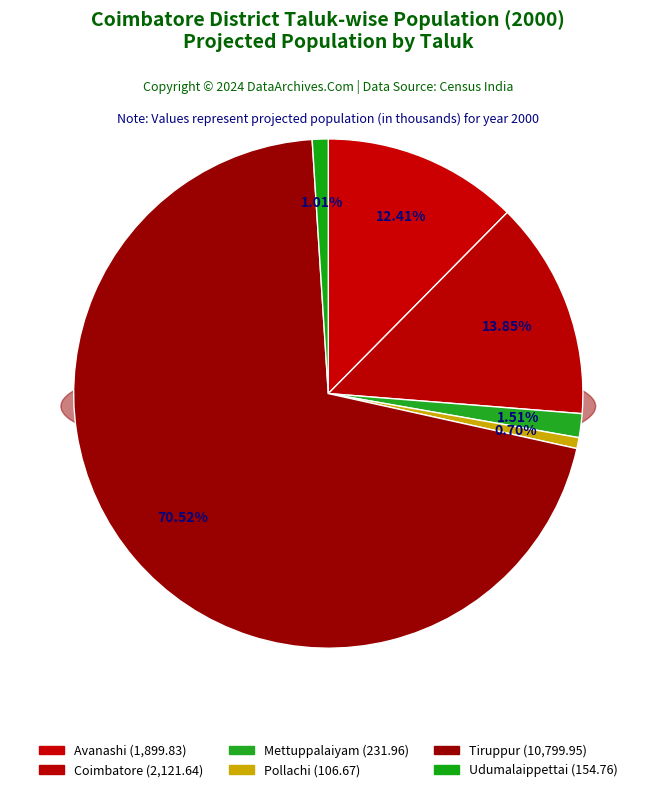

Is it true that Tiruppur is 71% of the pie?

True